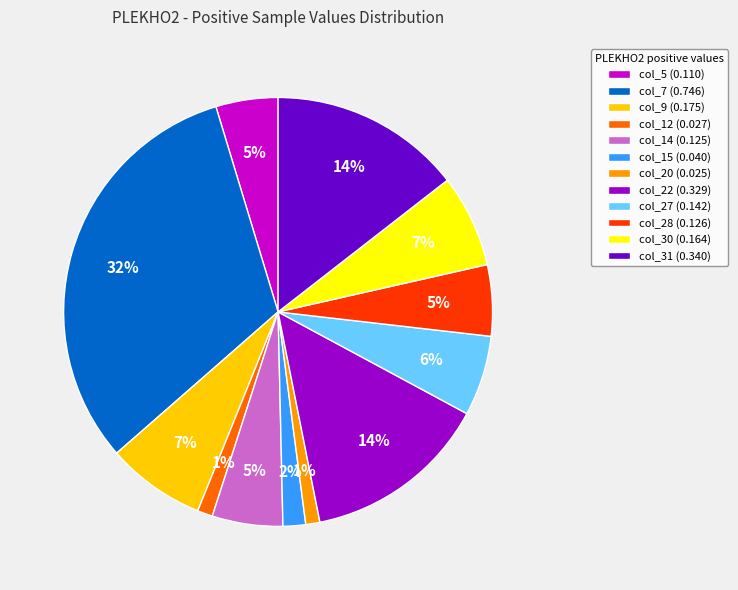

Combined, do col_12 (0.027) and col_31 (0.340) account for over 50%?

No